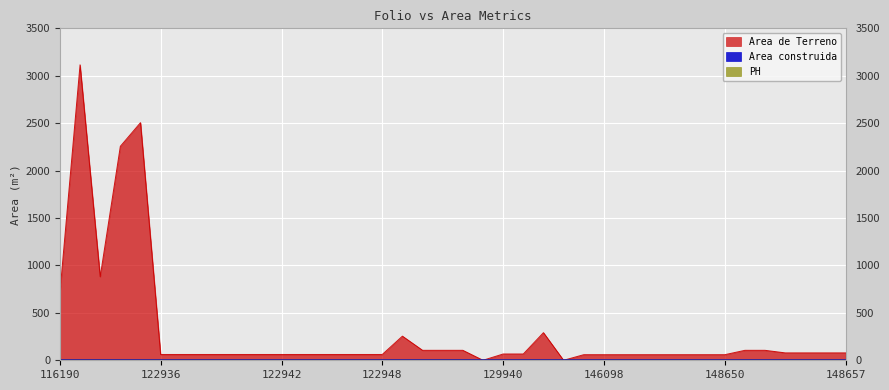

How many series are shown in this chart?

3